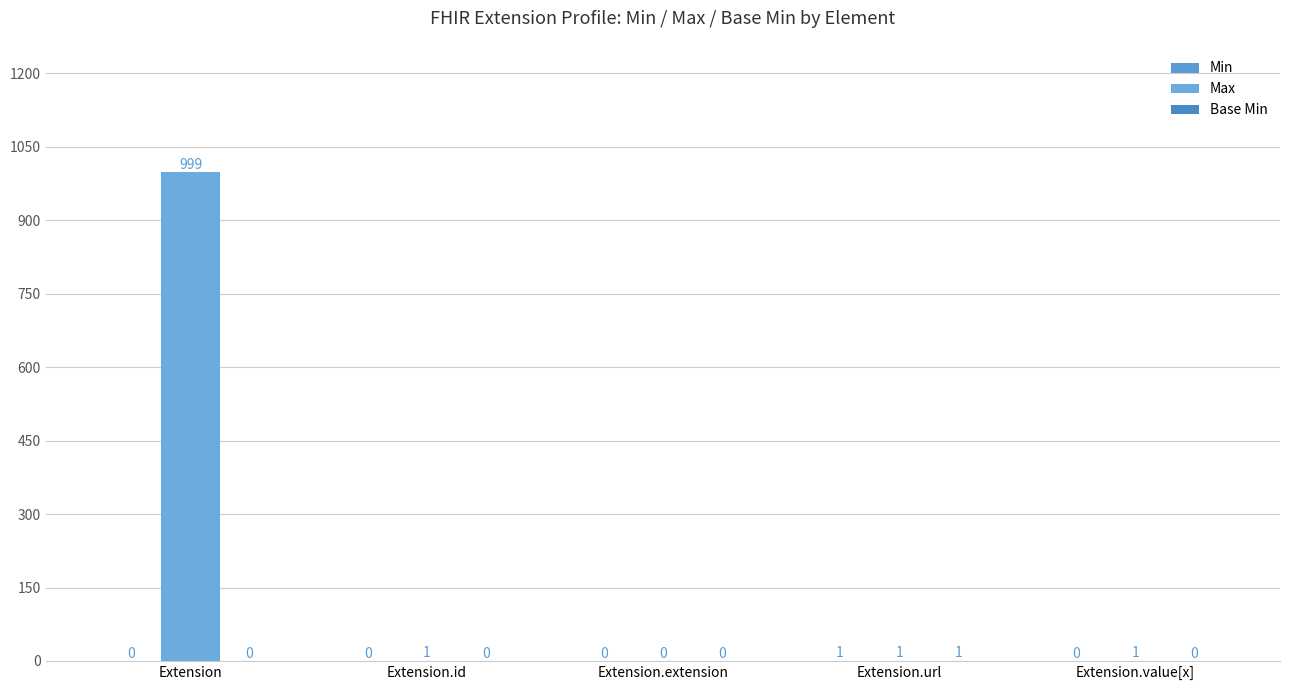

Reading left to right, transcribe all the data shown in this chart.

Min: 0	0	0	1	0
Max: 999	1	0	1	1
Base Min: 0	0	0	1	0